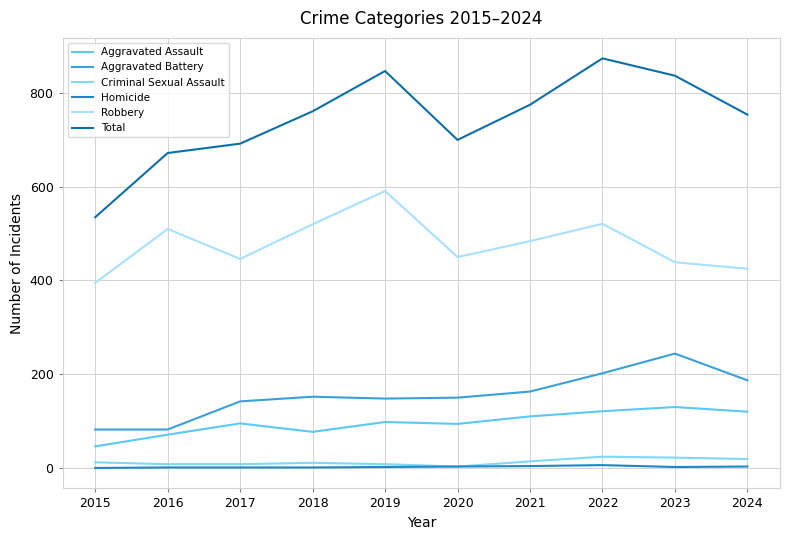

Is it true that Robbery equals 116 at 2024?

False